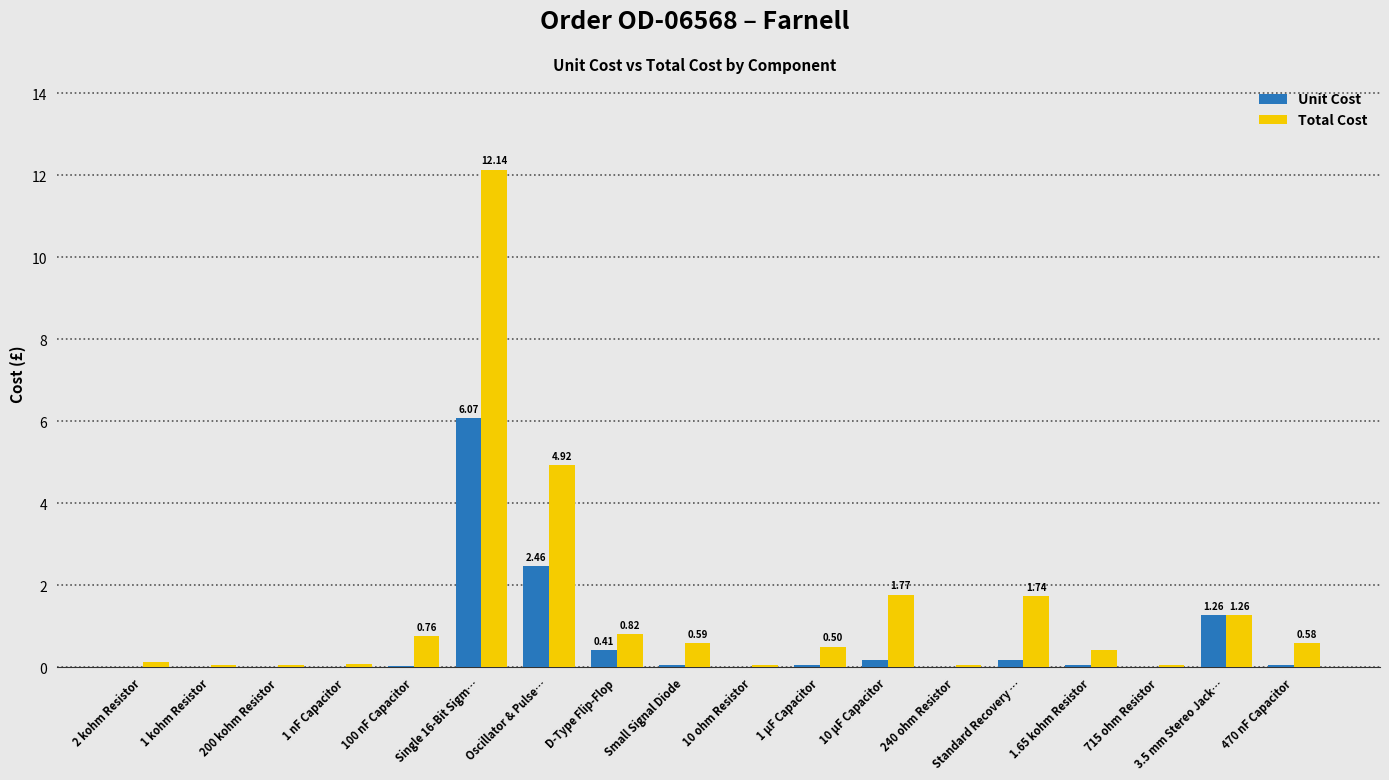

Are the bars grouped side by side (vs. stacked)?

Yes